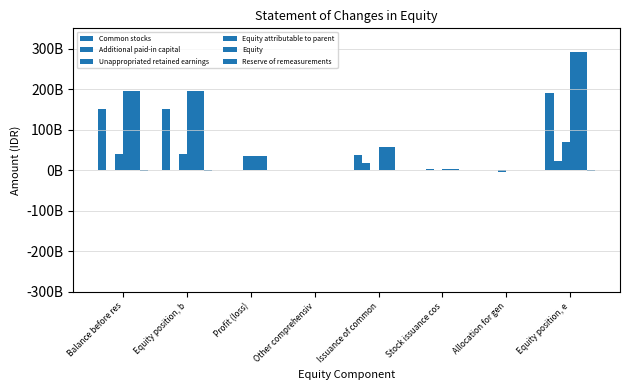

Reading left to right, extract all data points from this chart.

Common stocks: 151550000000	151550000000	0	0	37887500000	0	0	189437500000
Additional paid-in capital: 0	0	0	0	18943750000	3782105477	0	22725855477
Unappropriated retained earnings: 40183423074	40183423074	34377702788	0	0	0	-5000000000	69561125862
Equity attributable to parent: 195976647933	195976647933	34377702788	-305909434	56831250000	3782105477	0	290662796764
Equity: 195986077911	195986077911	34388408795	-305909434	56831250000	3782105477	0	290701932749
Reserve of remeasurements: -756775141	-756775141	0	-305909434	0	0	0	-1062684575